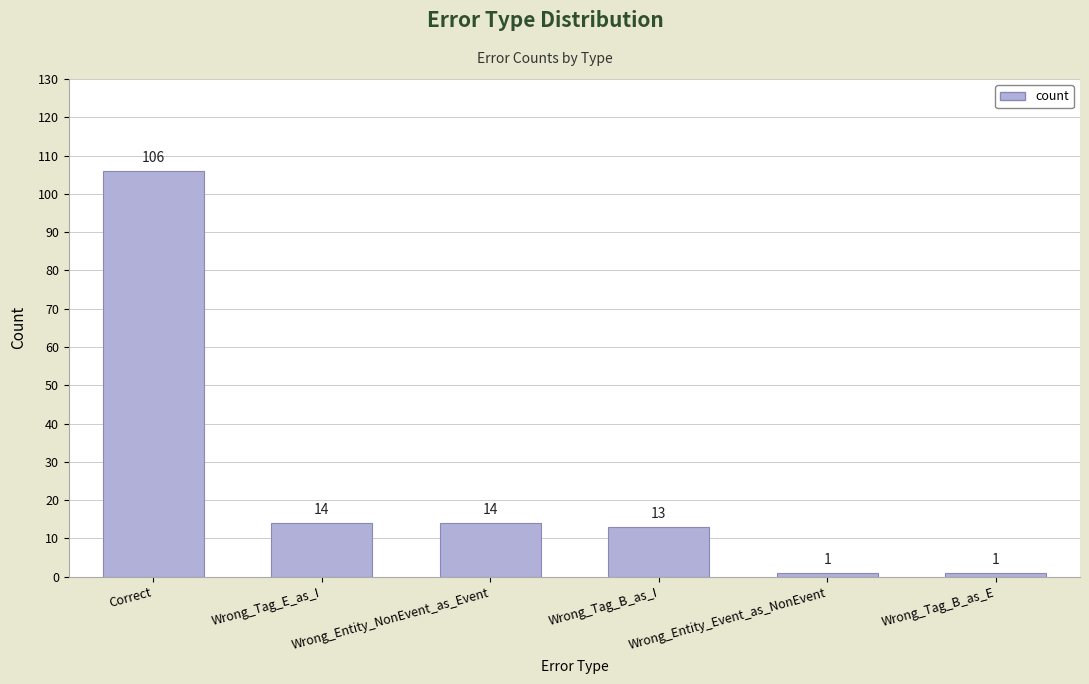

The value at Wrong_Tag_B_as_I is 9. True or false?

False